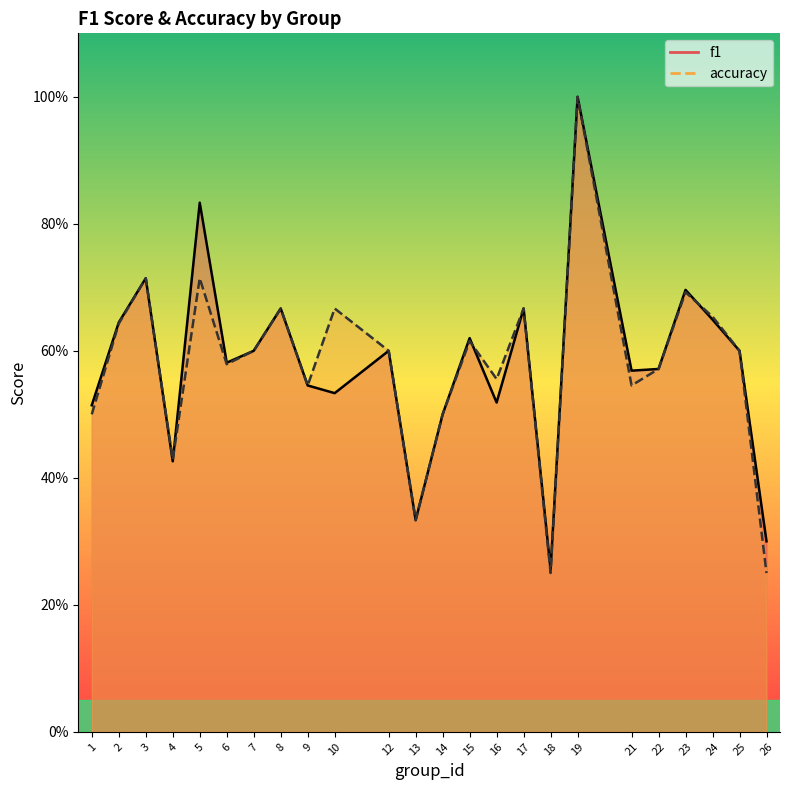

In accuracy, how many points are lower than both neighbors (excluding endpoints)?

7